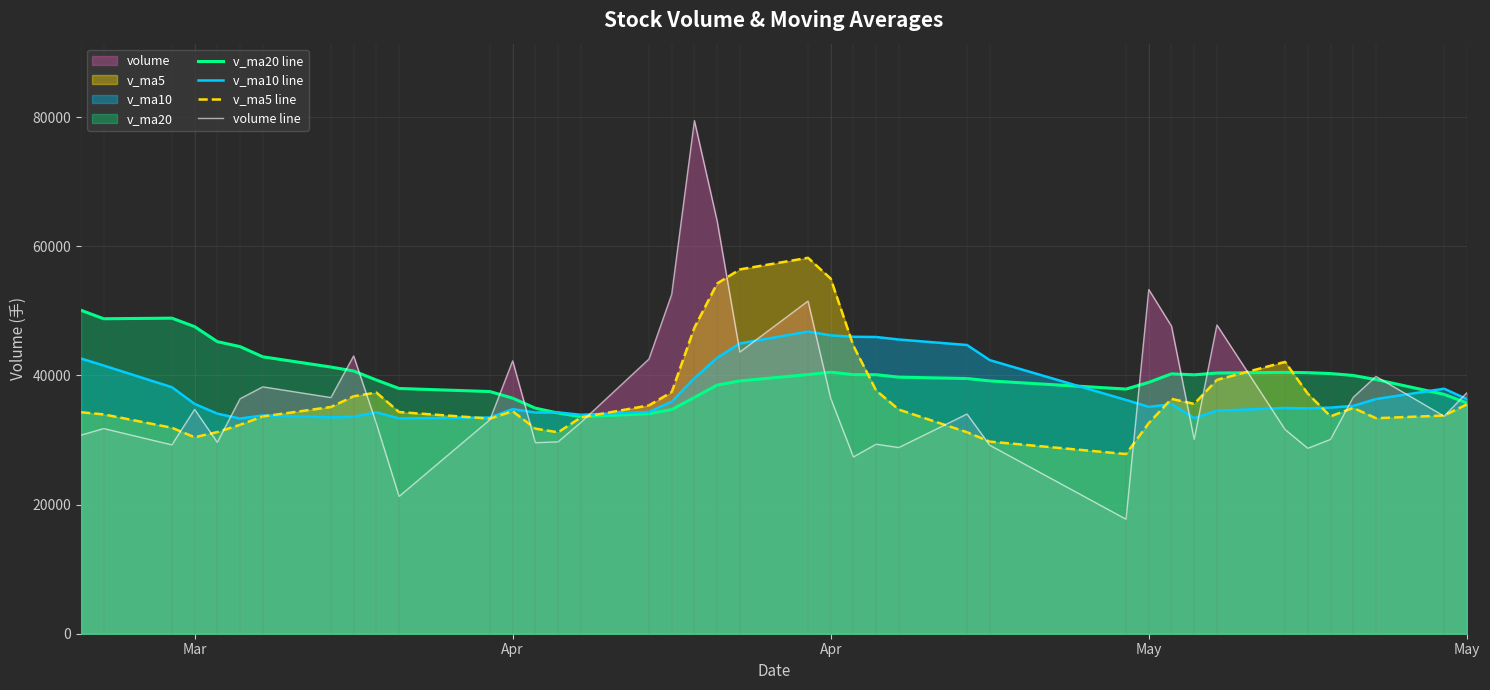

Where is the first local maximum for v_ma20 line?

Apr